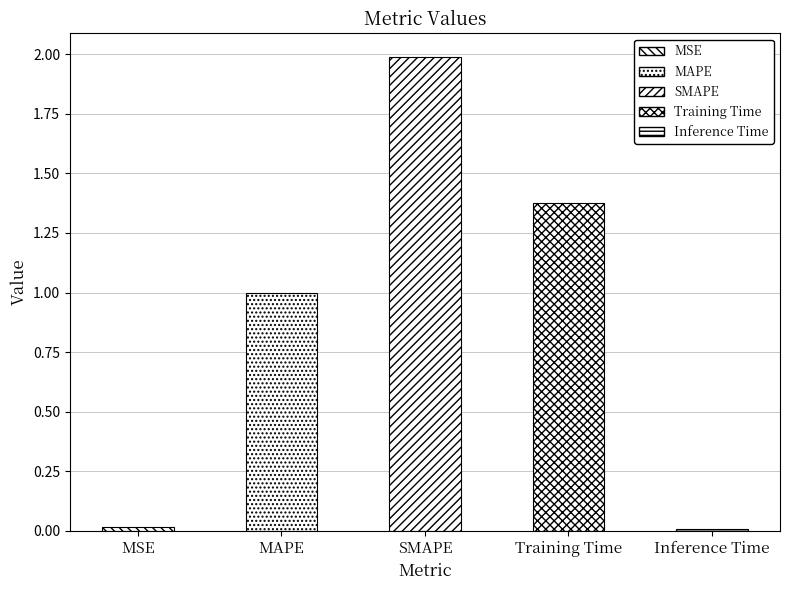

Which category has the highest value across all series?

SMAPE